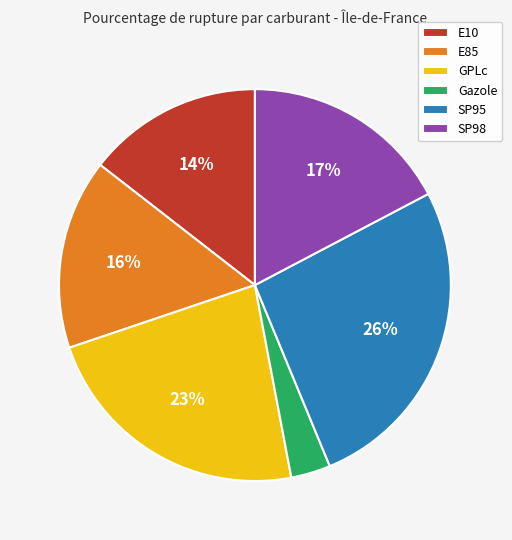

Which slice is the smallest?

Gazole